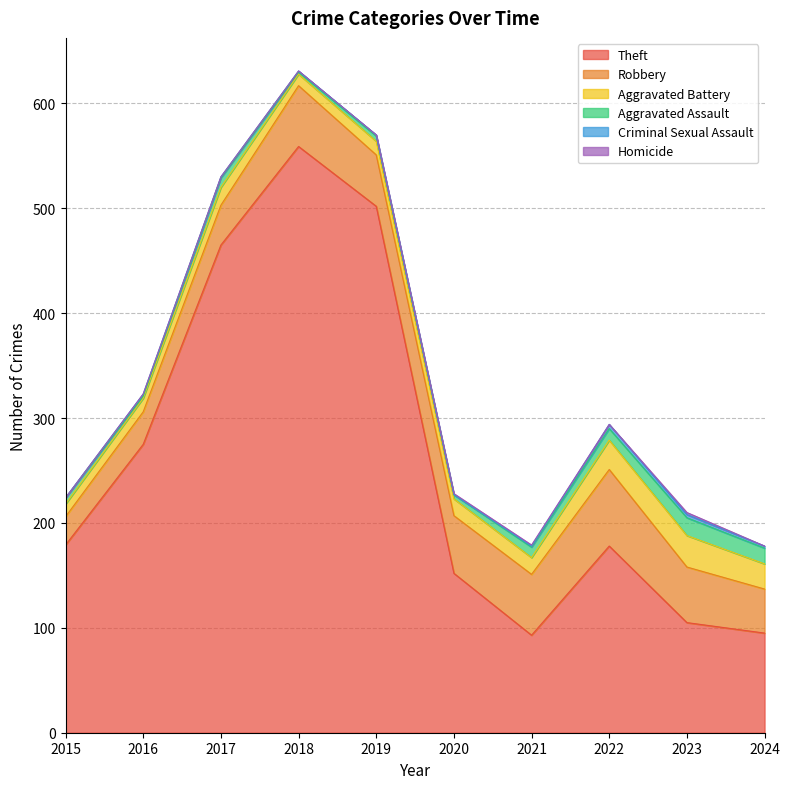

True or false: Criminal Sexual Assault and Aggravated Battery cross at least once.

False